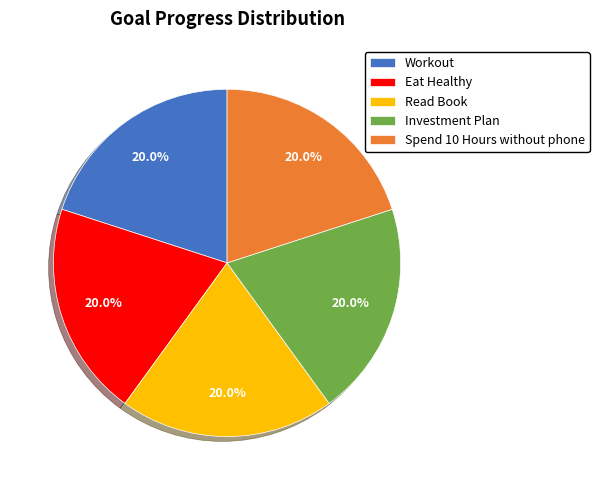

To the nearest percent, what portion does Spend 10 Hours without phone represent?

20%